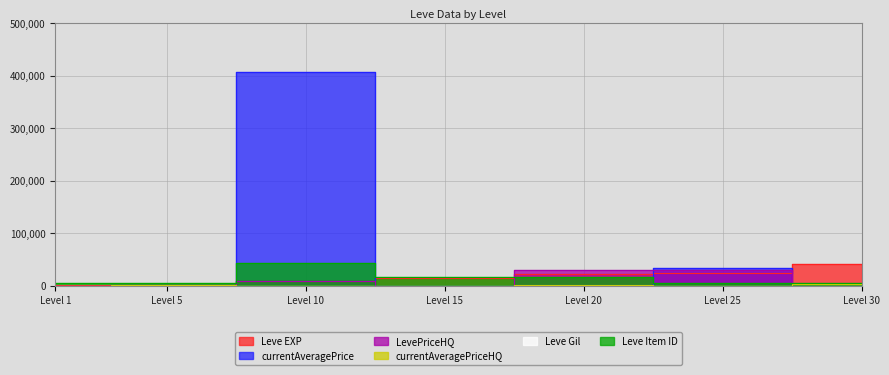

Is this an area chart (filled region under the line)?

No